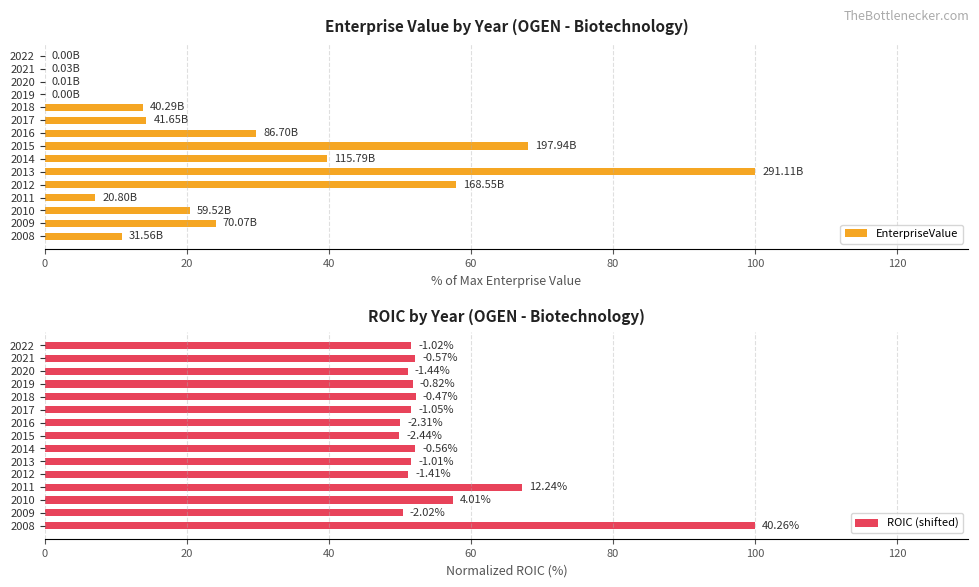

What are all the series names shown in the legend?

EnterpriseValue, ROIC (shifted)